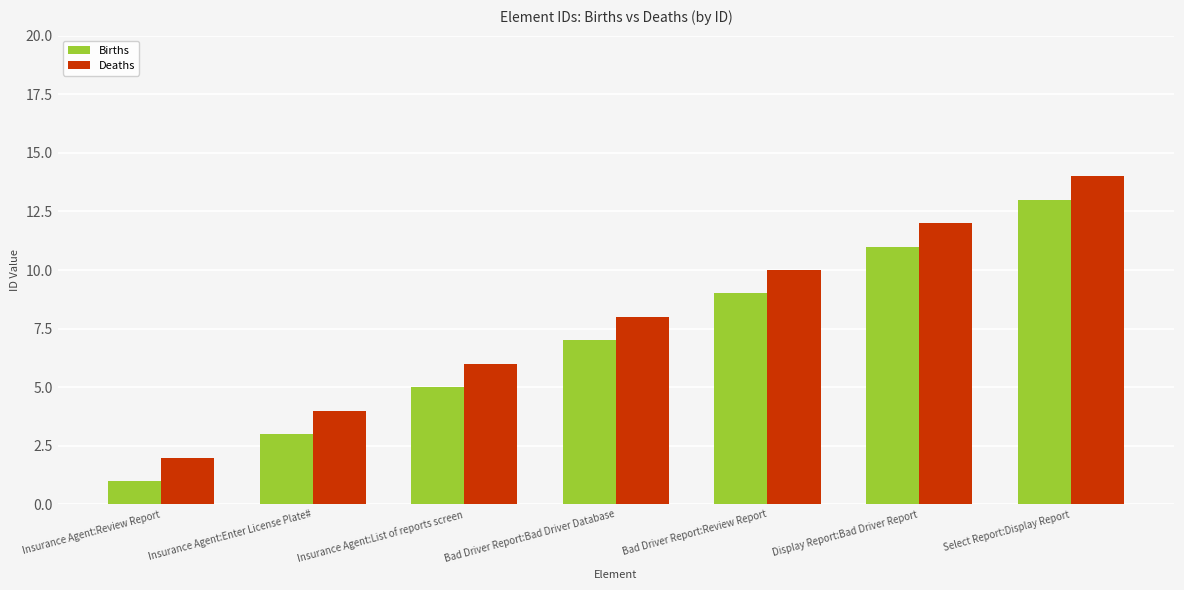

Read the Births value at Insurance Agent:Enter License Plate#, to the nearest 5.

5